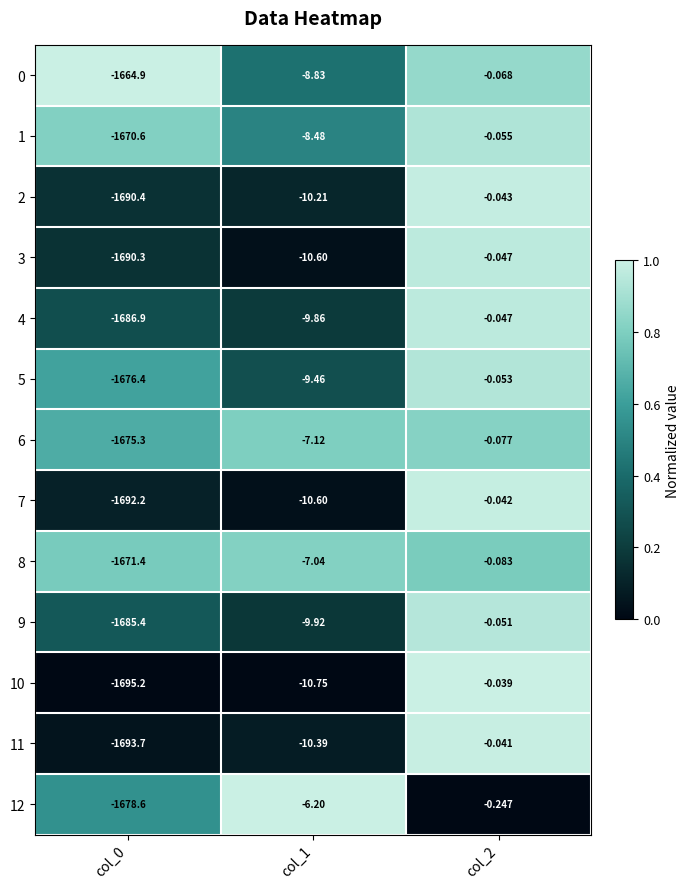

Is the value of 0 at col_2 greater than the value of 7 at col_1?

Yes